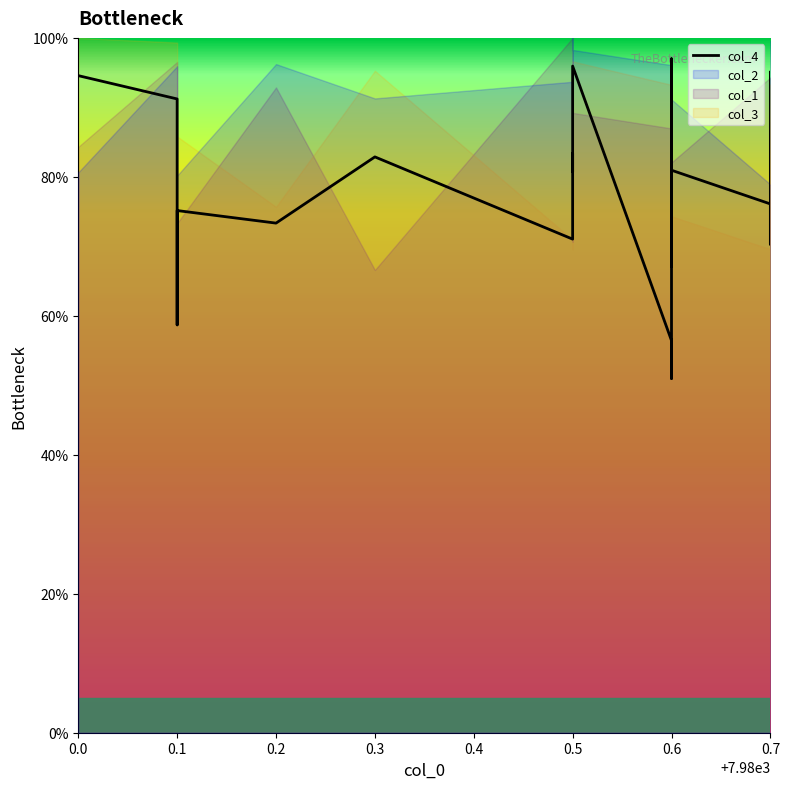

What is the sum of all values?

1564.9